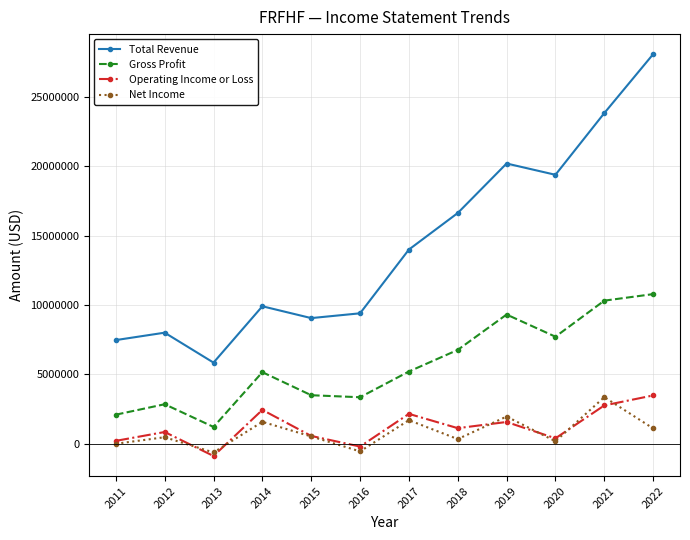

True or false: Gross Profit has more than 1 interior local peaks.

True